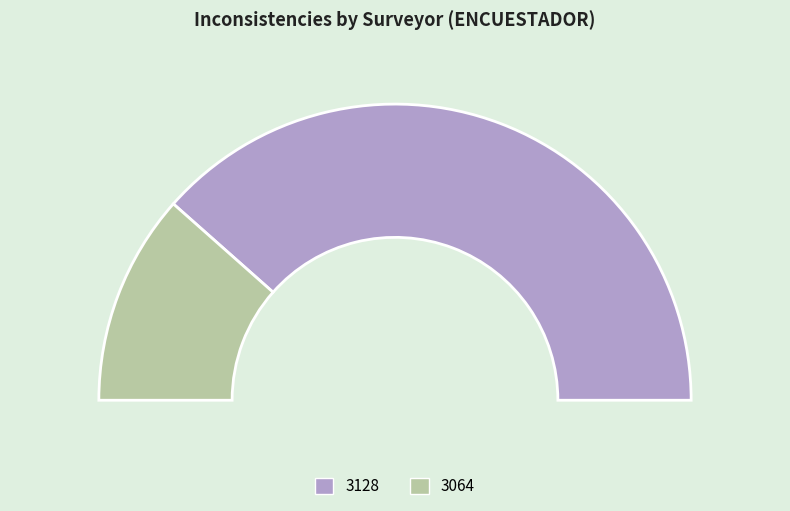

To the nearest percent, what is the combined percentage of 3128 and 3064?

100%